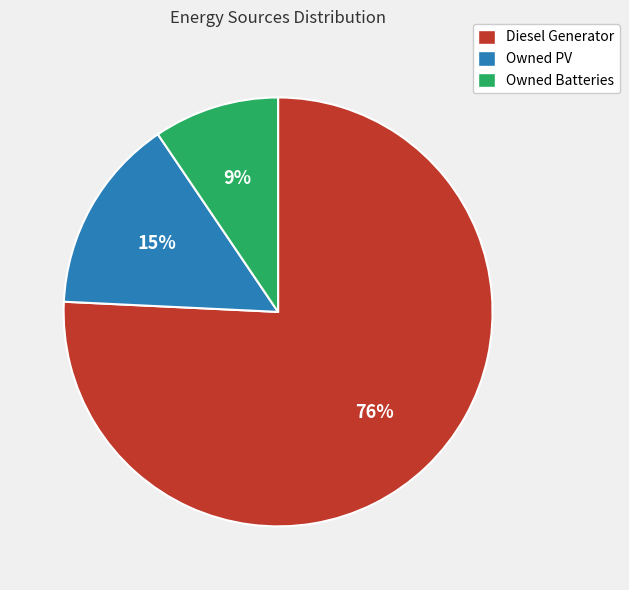

Rank the categories by value from highest to lowest.

Diesel Generator, Owned PV, Owned Batteries